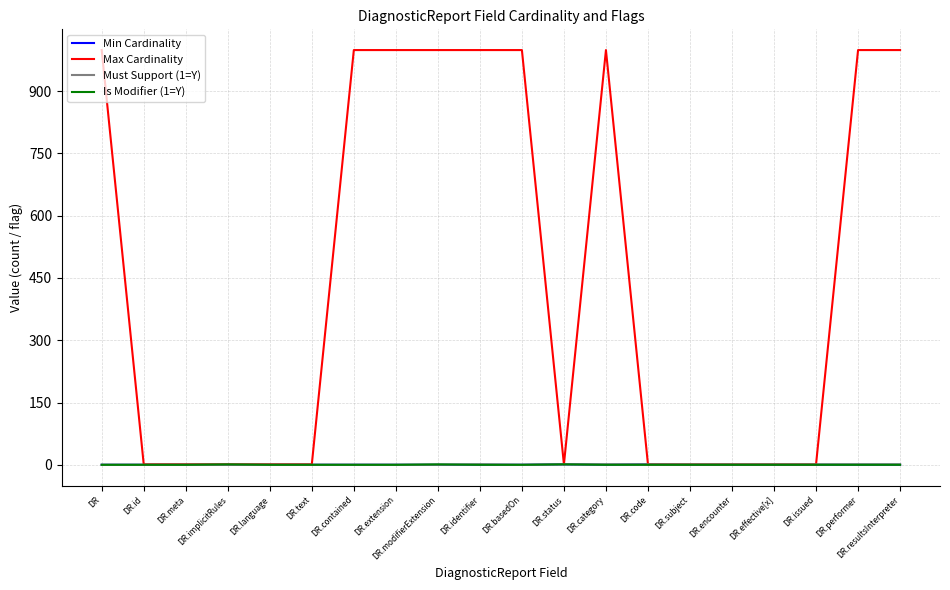

Between DR.identifier and DR.encounter, which series saw the biggest shift?

Max Cardinality